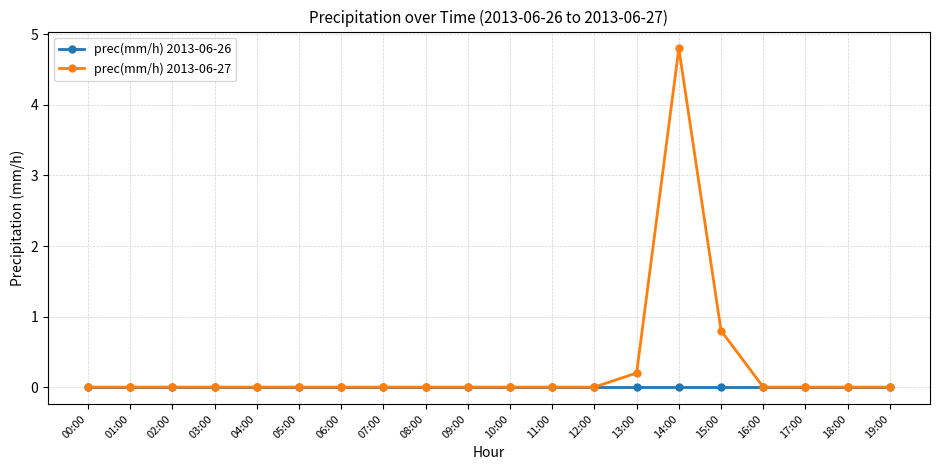

Between 06:00 and 13:00, which series saw the biggest shift?

prec(mm/h) 2013-06-27